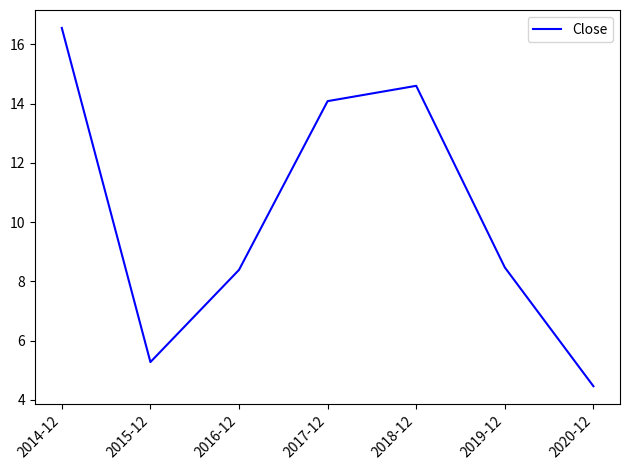

Which label corresponds to the smallest value in the chart?

2020-12